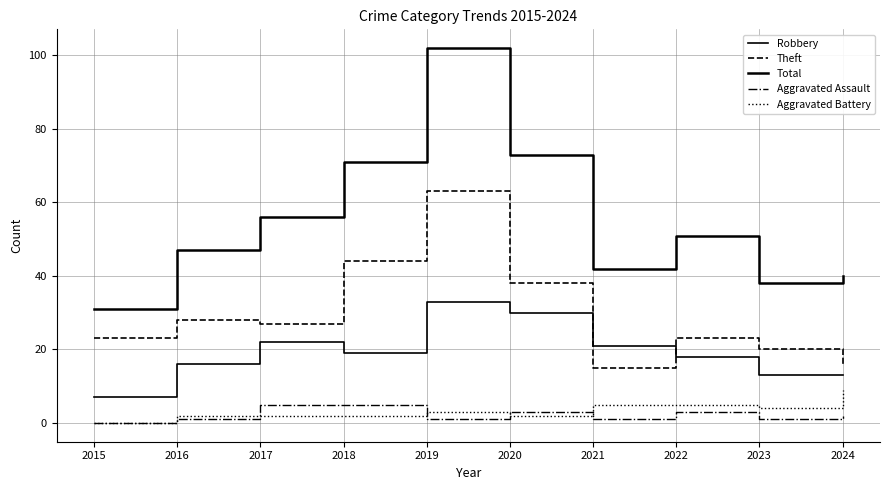

How many lines are shown in the chart?

5